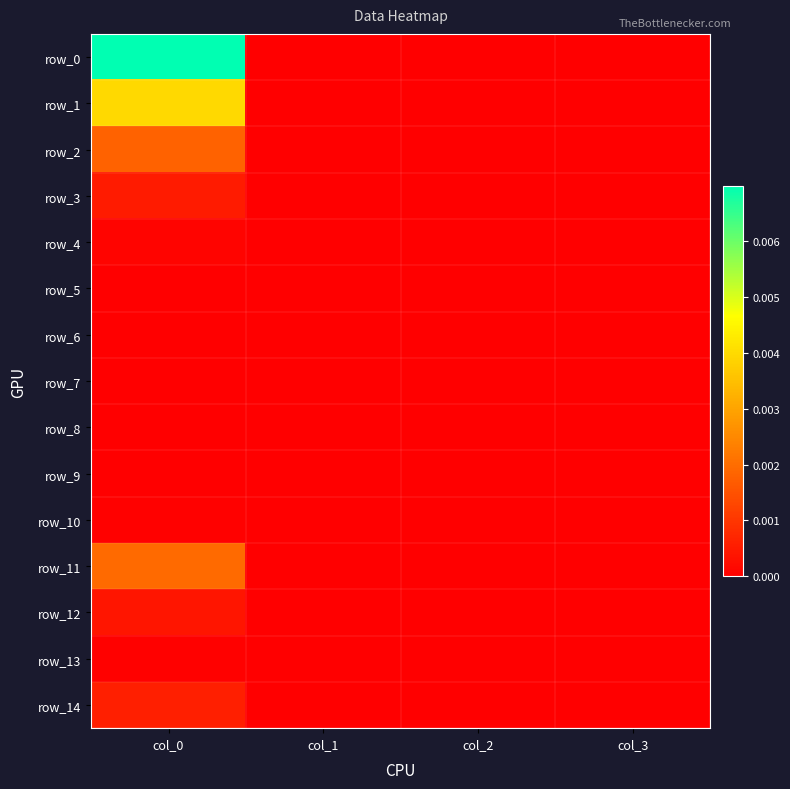

At how many categories does at least one series exceed 0?

1